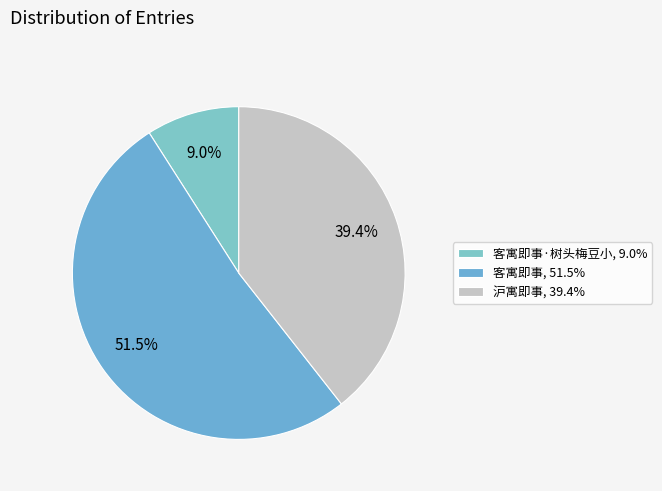

How many segments does this pie chart have?

3